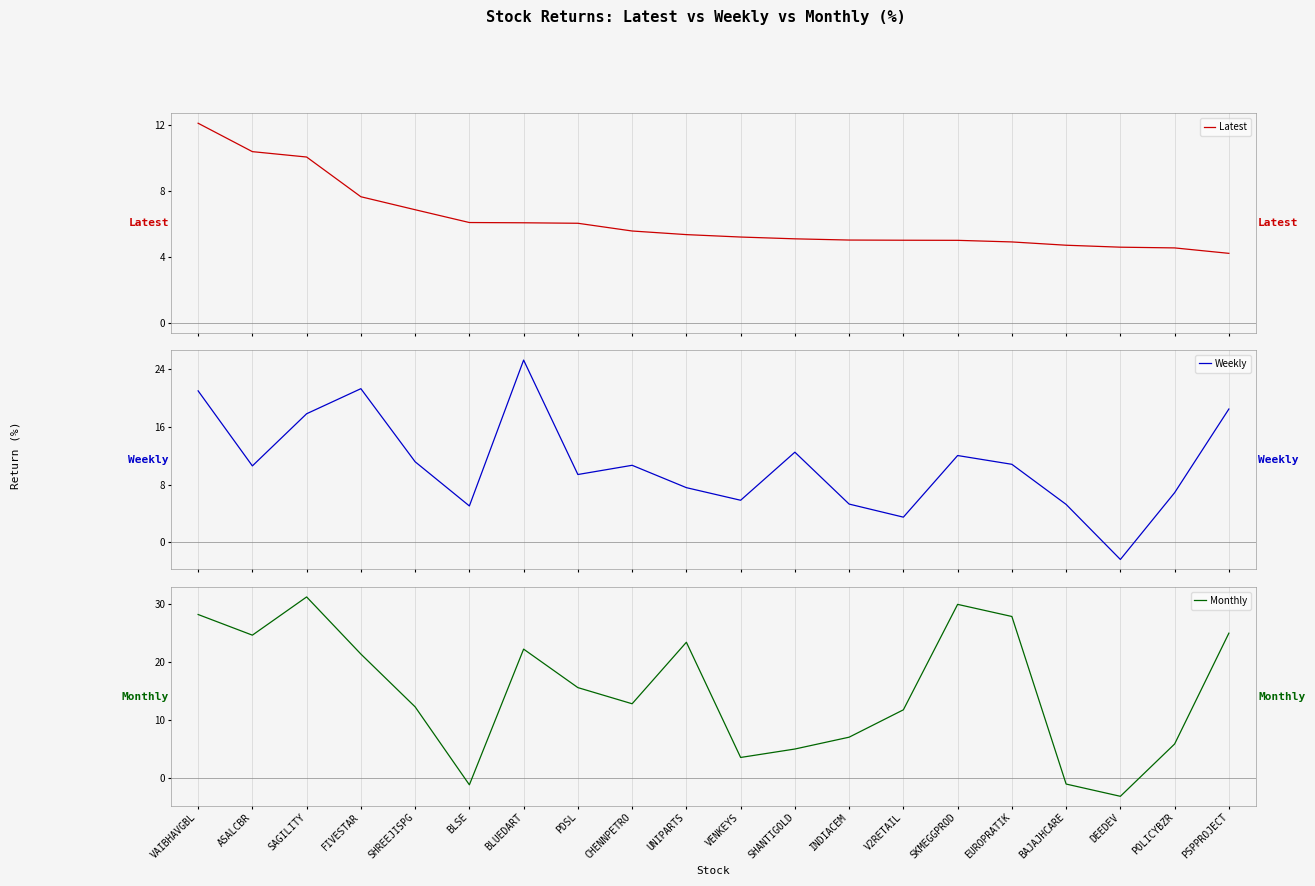

How many categories are shown in the chart?

20